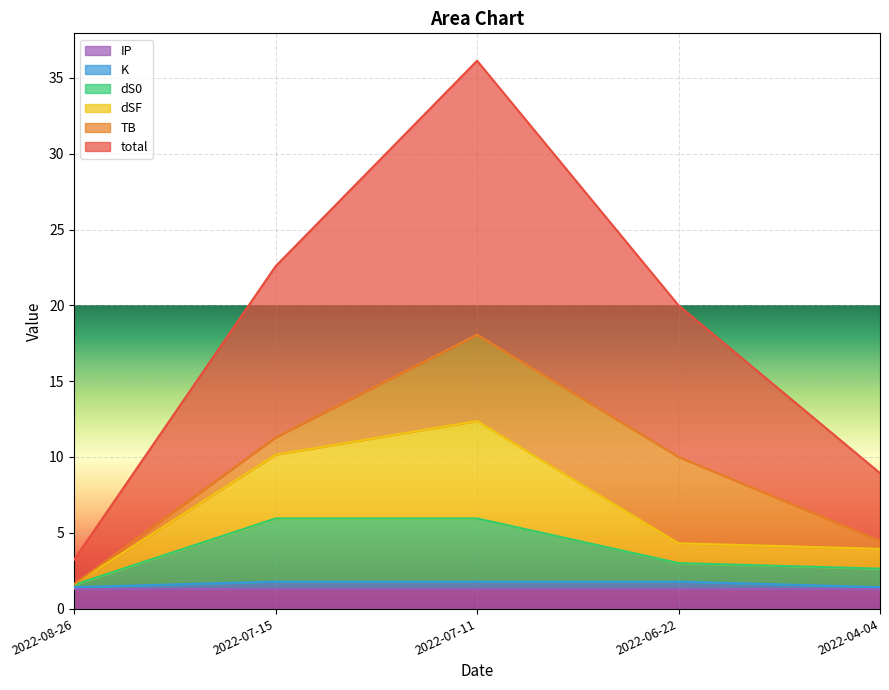

What is the sum of the K values at 2022-06-22 and 2022-08-26?

3.2